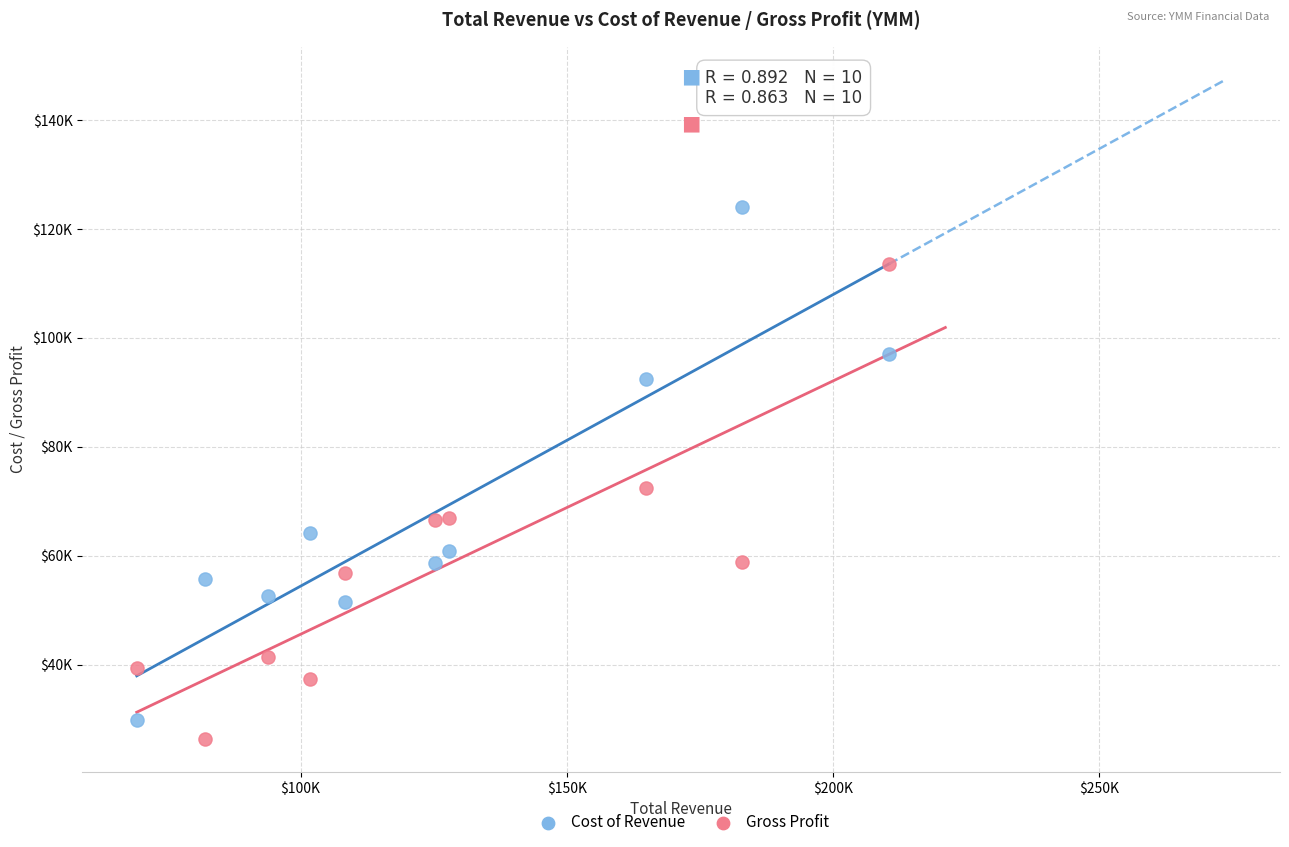

Which series contains the highest Y value?

Cost of Revenue